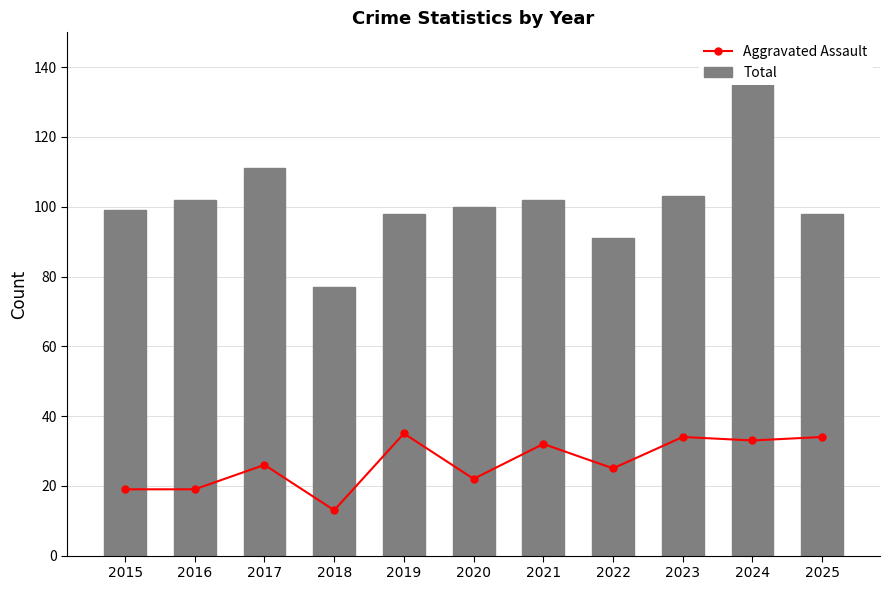

Reading left to right, extract all data points from this chart.

Aggravated Assault: 2015=19	2016=19	2017=26	2018=13	2019=35	2020=22	2021=32	2022=25	2023=34	2024=33	2025=34
Total: 2015=99	2016=102	2017=111	2018=77	2019=98	2020=100	2021=102	2022=91	2023=103	2024=136	2025=98